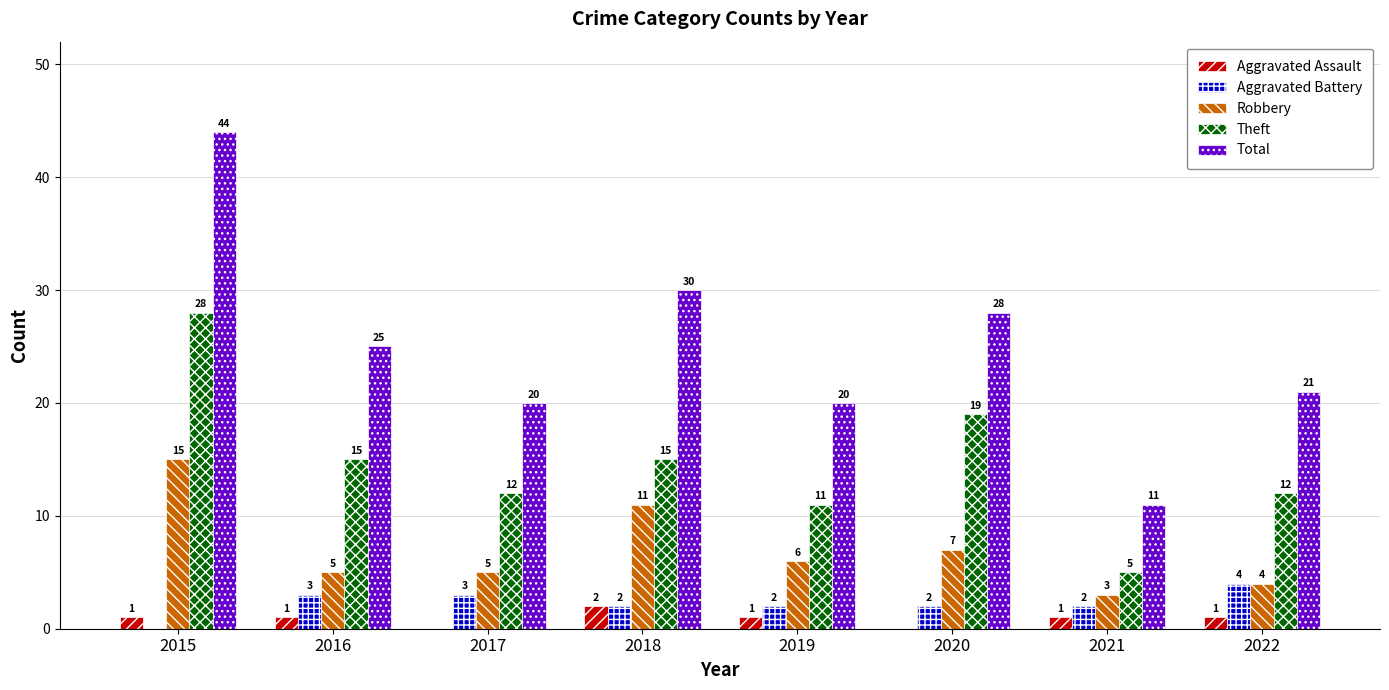

Does the chart contain stacked bars?

No